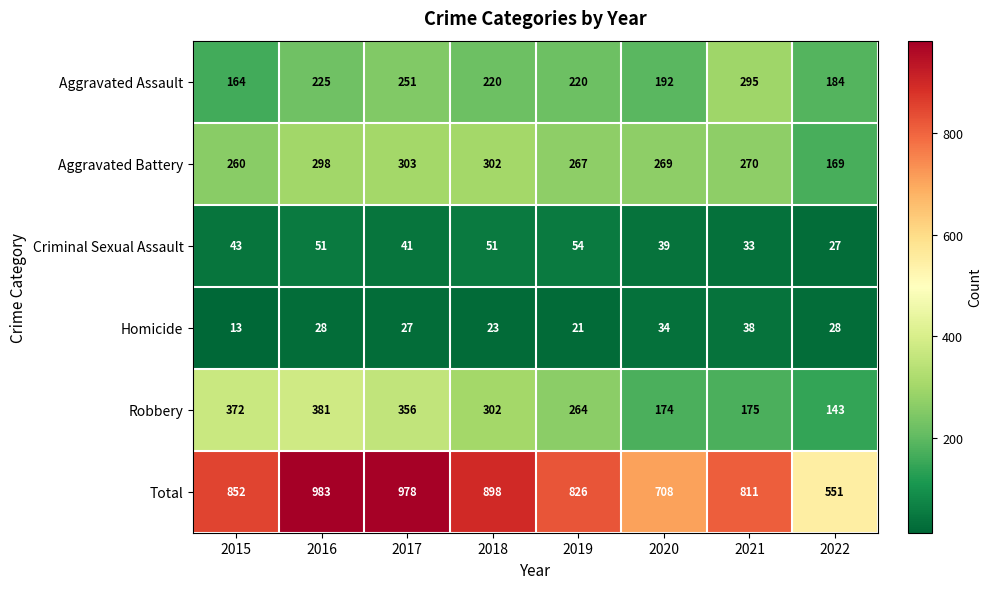

What is the sum of the Robbery values at 2015 and 2018?

674